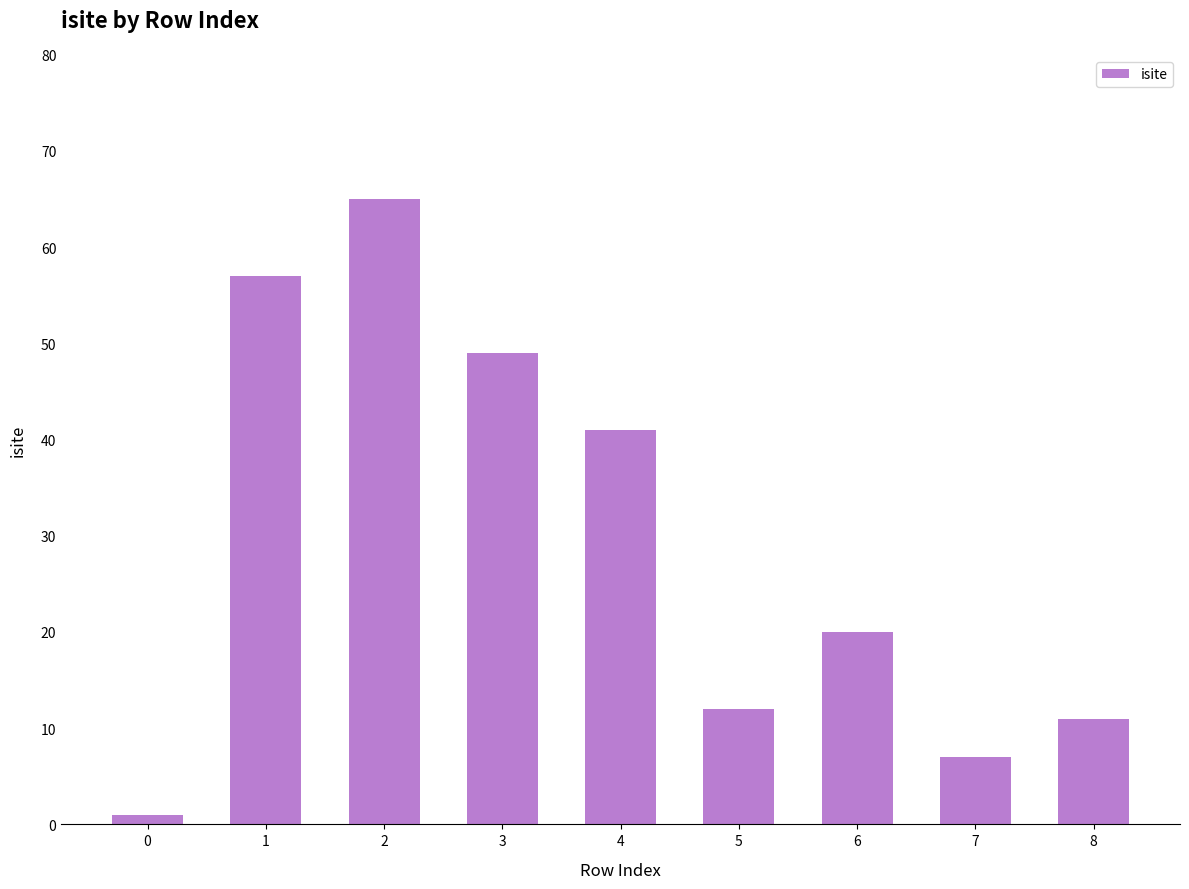

Rank the categories by value from lowest to highest.

0, 7, 8, 5, 6, 4, 3, 1, 2